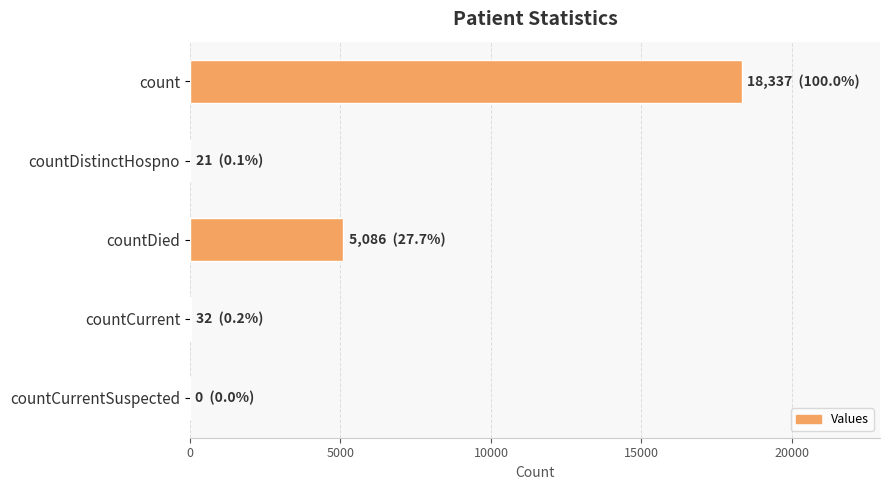

Is it true that the value at countCurrentSuspected is 0?

True